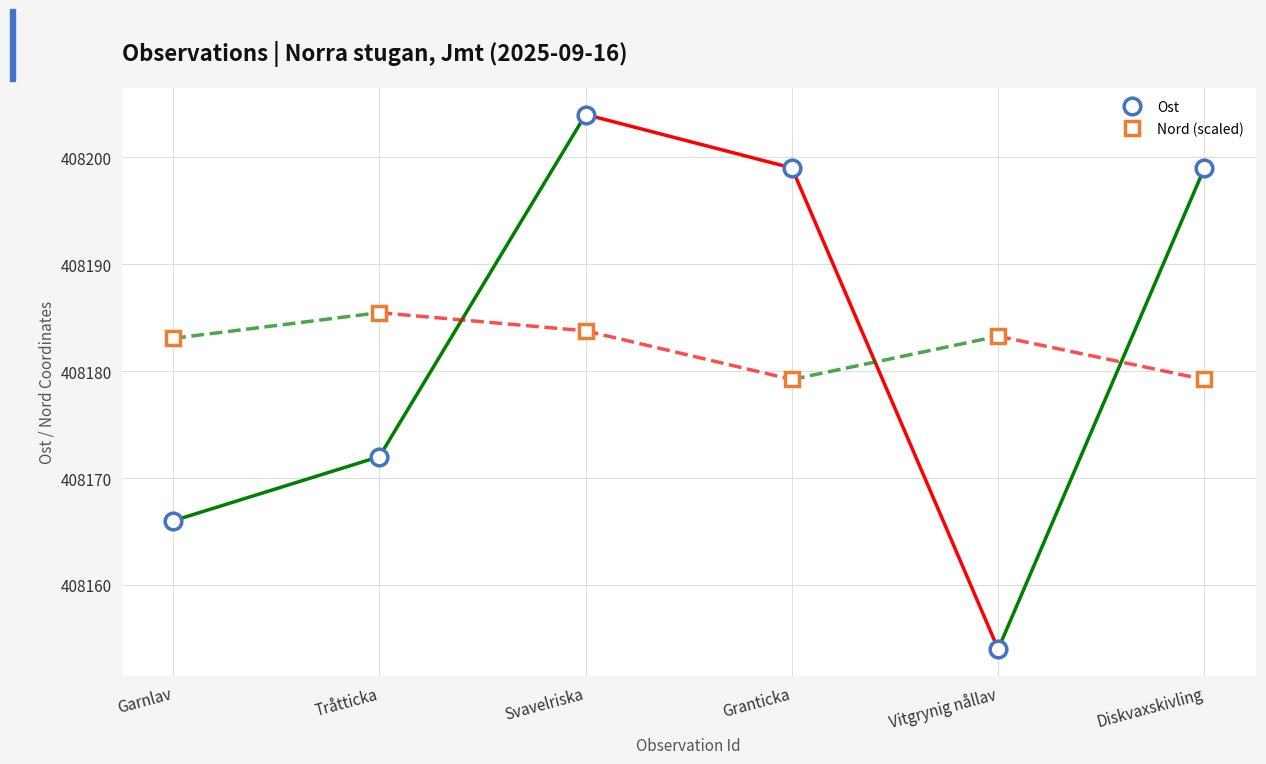

How many interior local peaks does the Ost series have?

1